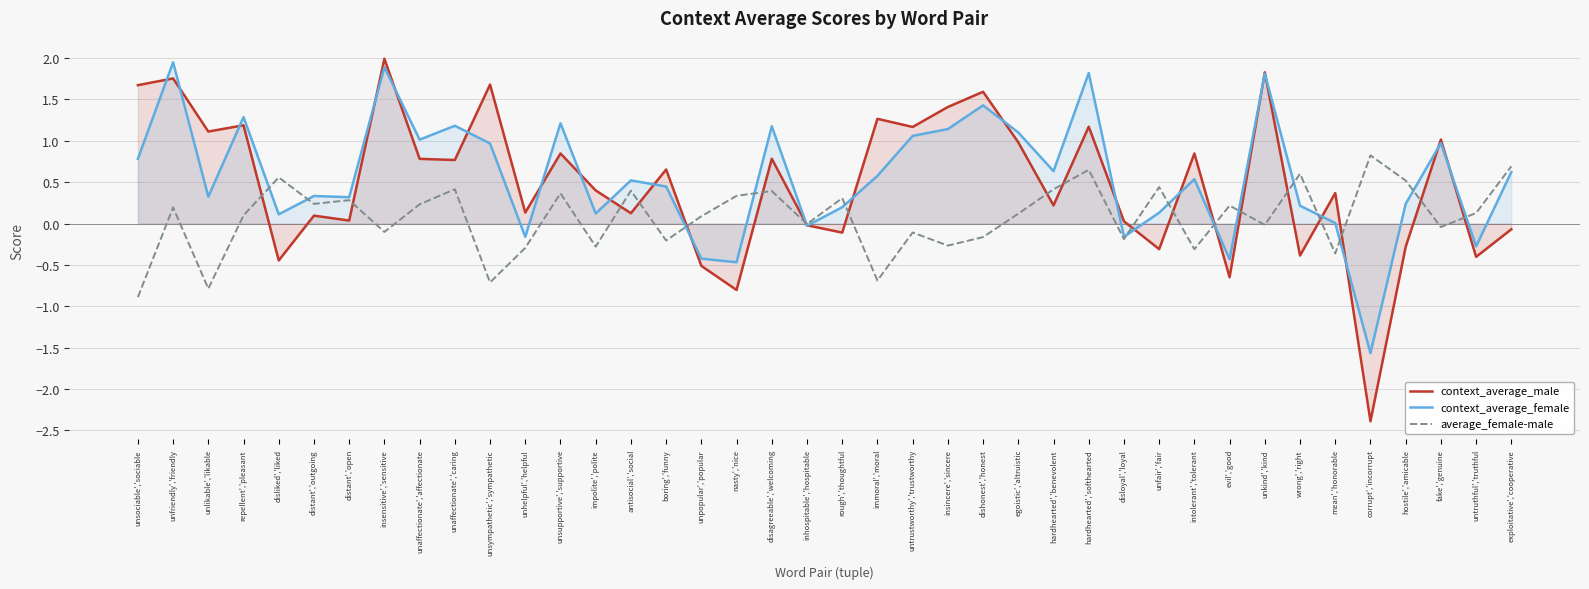

Which series has the widest spread of values?

context_average_male